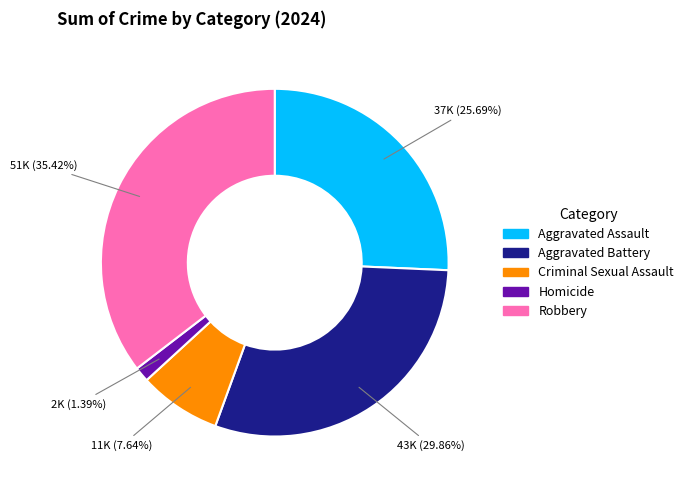

To the nearest percent, what is the average slice percentage?

20%